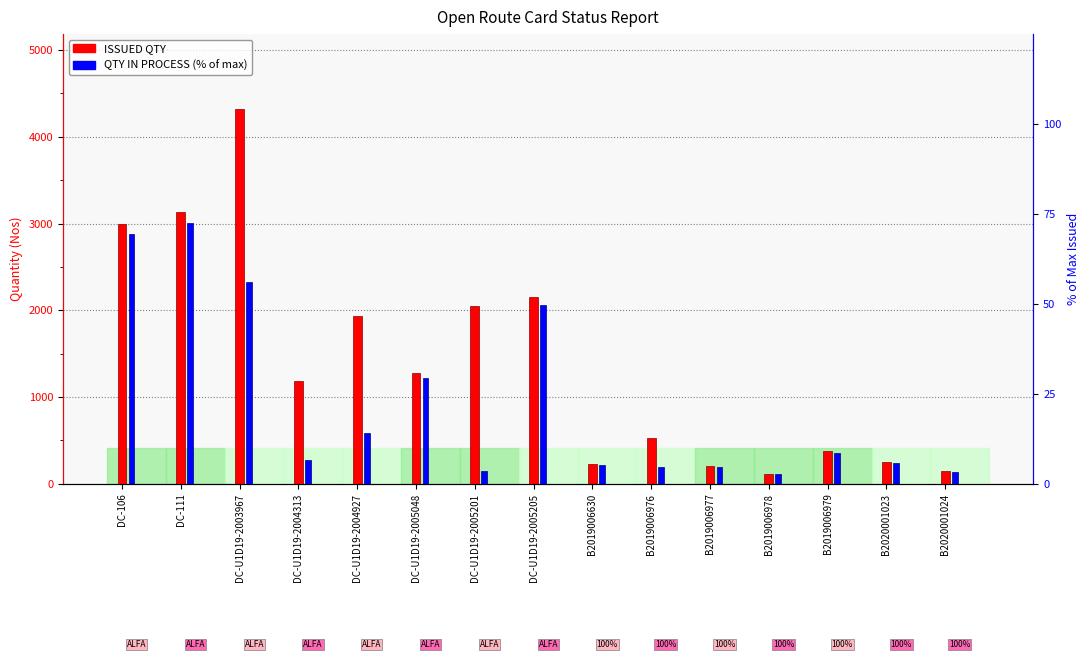

Which category has the lowest value in the QTY IN PROCESS (% of max) series?

B2019006978